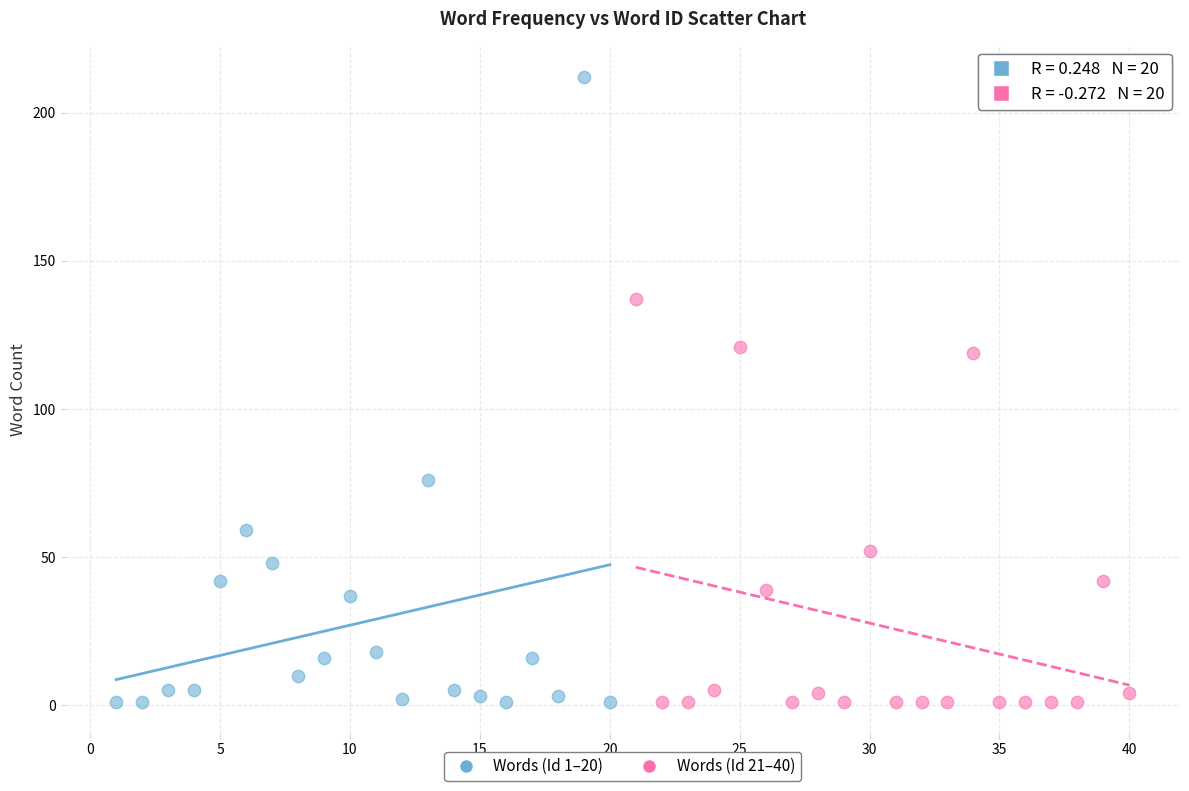

Which series has the widest spread of Y values?

Words (Id 1–20)